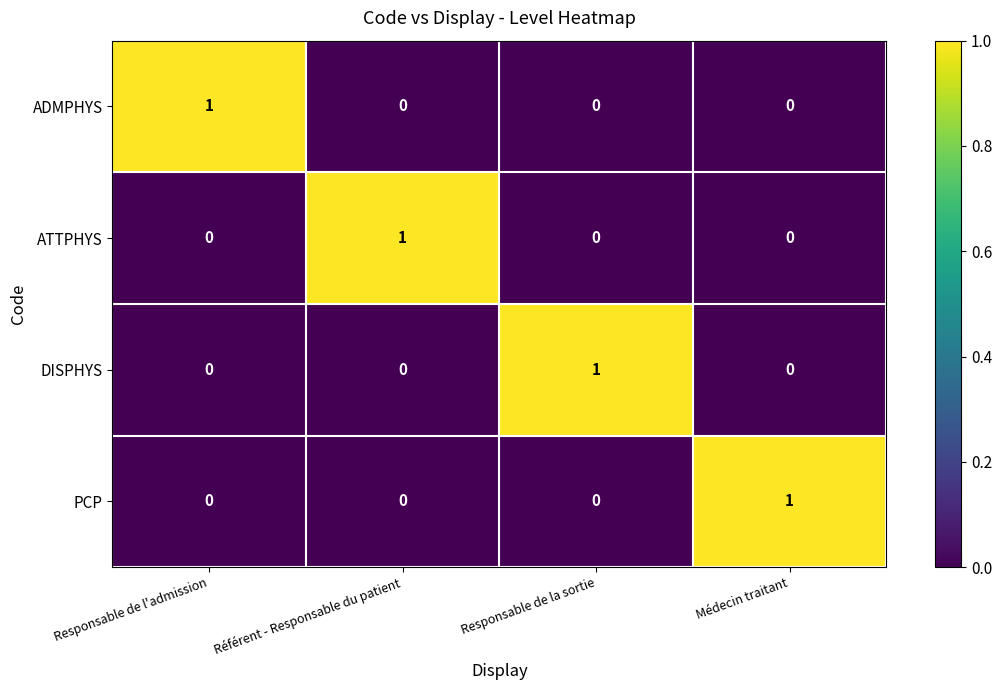

Is it true that ADMPHYS equals -1 at Médecin traitant?

False